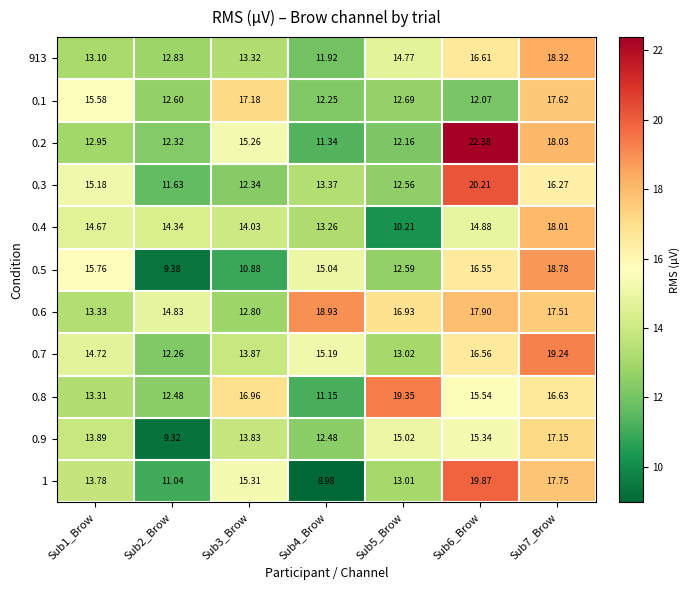

Which series has the widest spread of values?

0.2